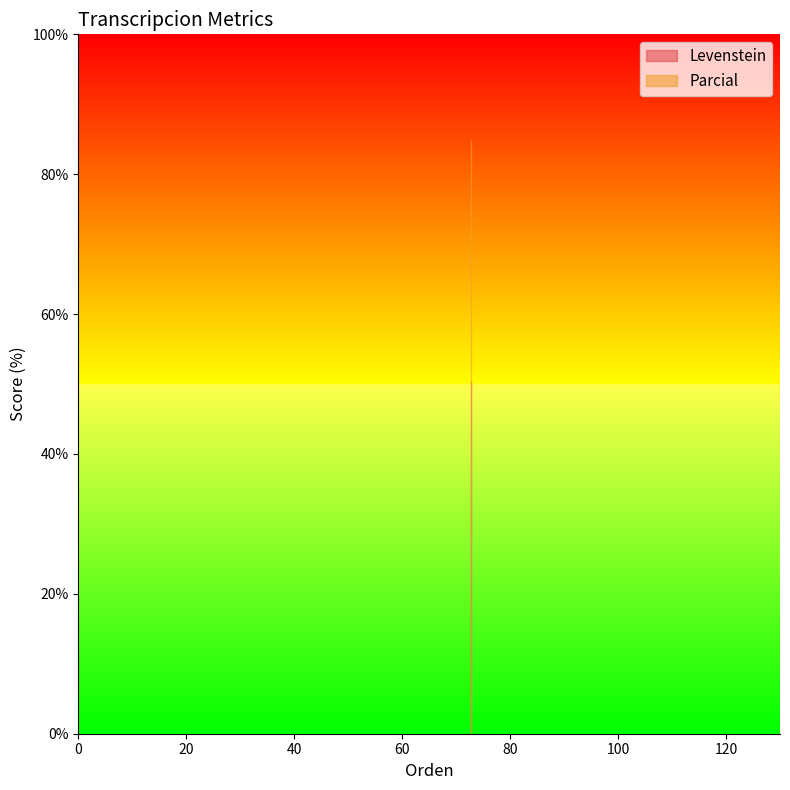

True or false: Levenstein has more than 0 points higher than both neighbors.

True